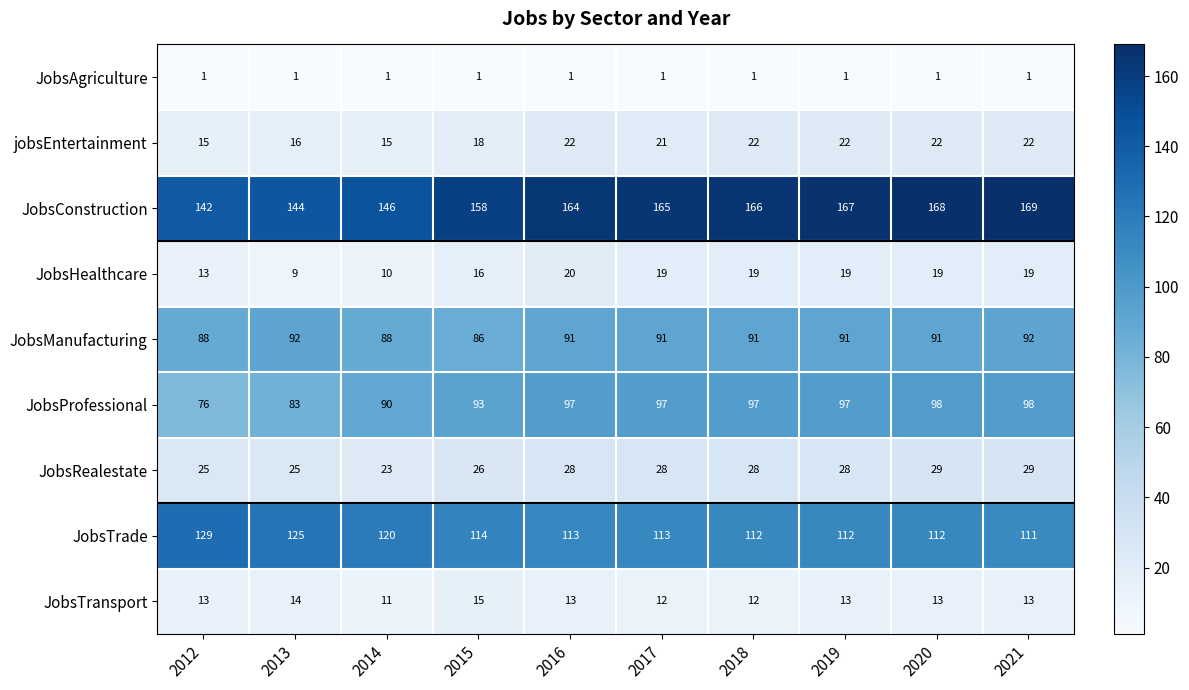

True or false: JobsRealestate has a value of 48 at 2019.

False